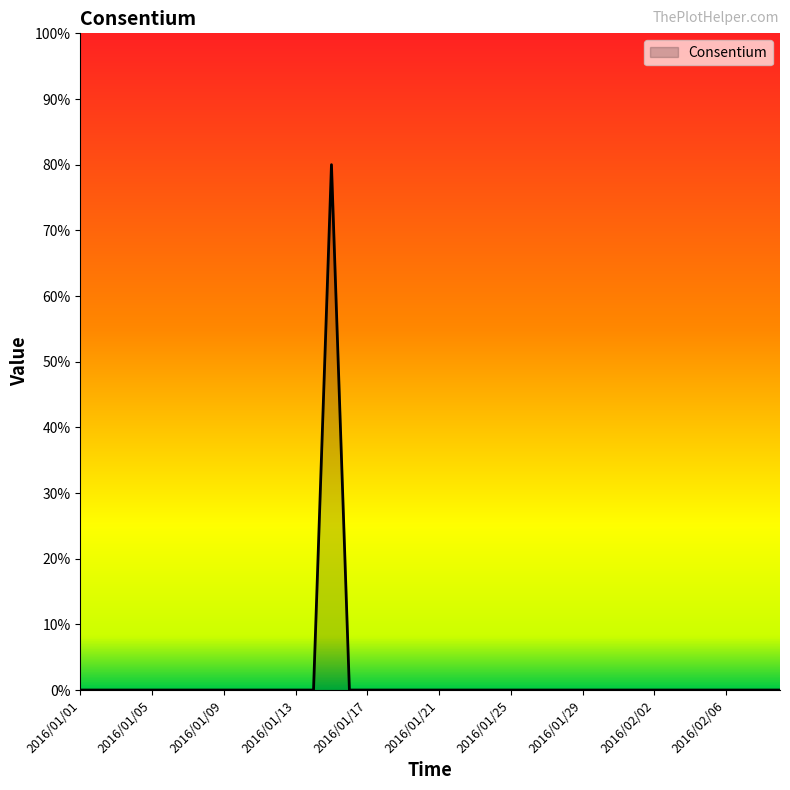

What is the difference between the maximum and minimum values?

80